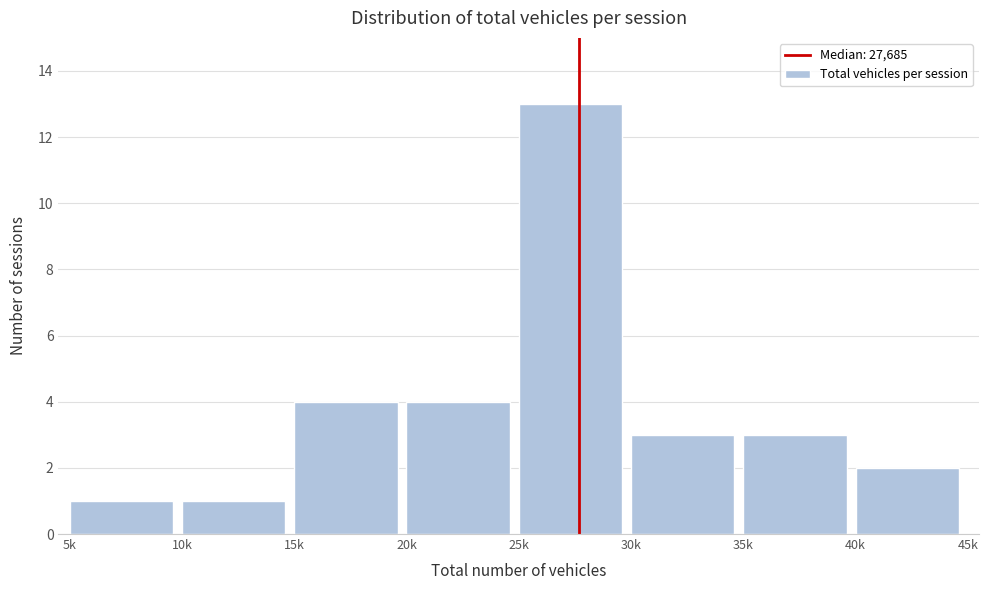

Reading left to right, extract all data points from this chart.

5k=1	10k=1	15k=4	20k=4	25k=13	30k=3	35k=3	40k=2